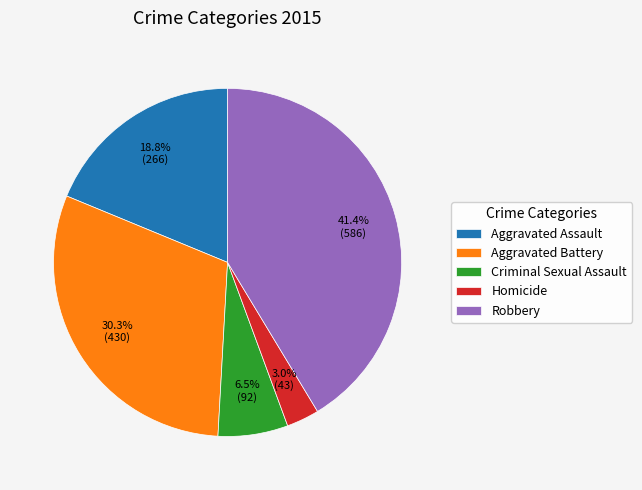

To the nearest percent, what portion does Aggravated Assault represent?

19%